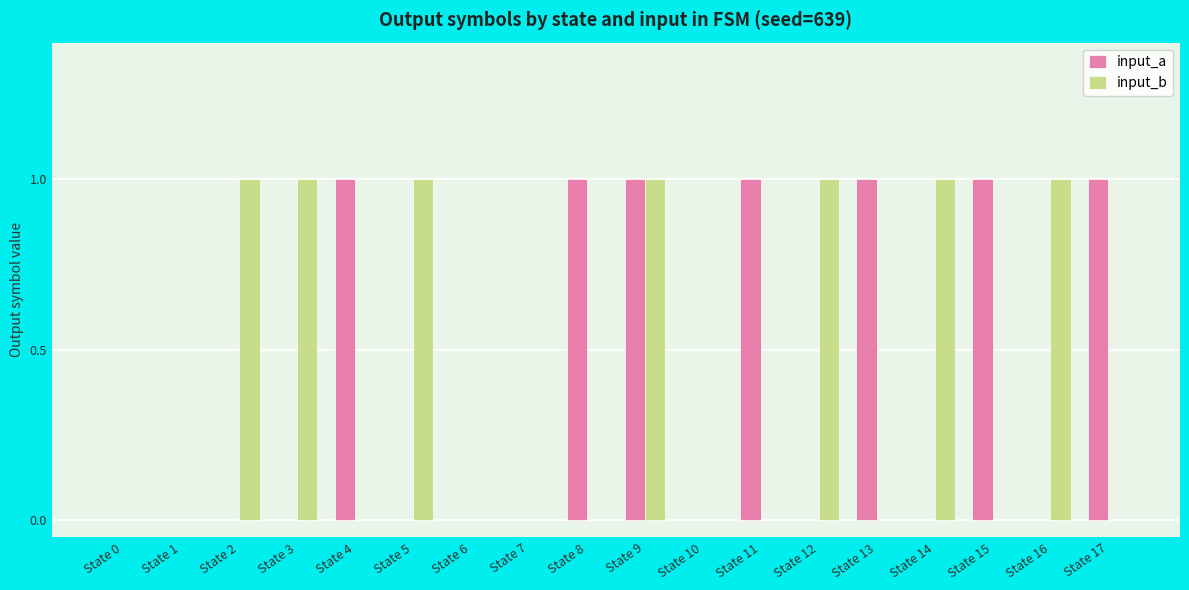

The value of input_b at State 8 is -1. True or false?

False